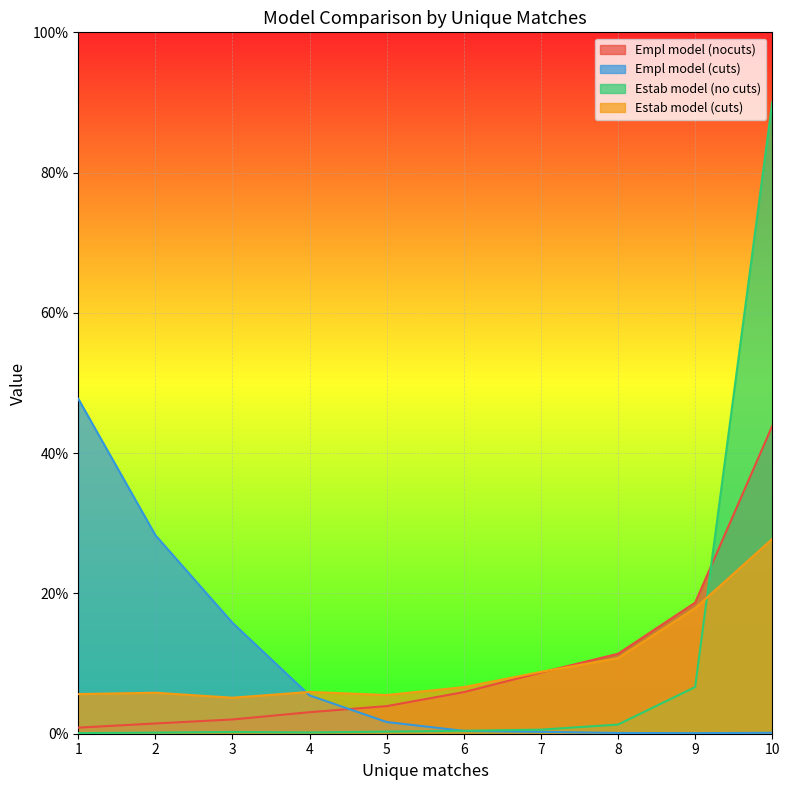

Which series has the widest spread of values?

Estab model (no cuts)